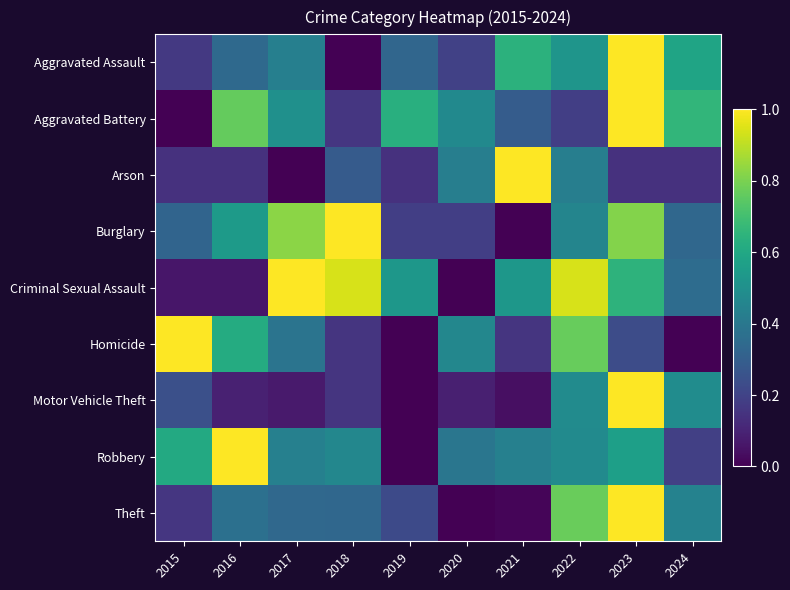

Rank the series at 2022 from lowest to highest value.

Aggravated Battery, Arson, Burglary, Robbery, Motor Vehicle Theft, Aggravated Assault, Homicide, Theft, Criminal Sexual Assault